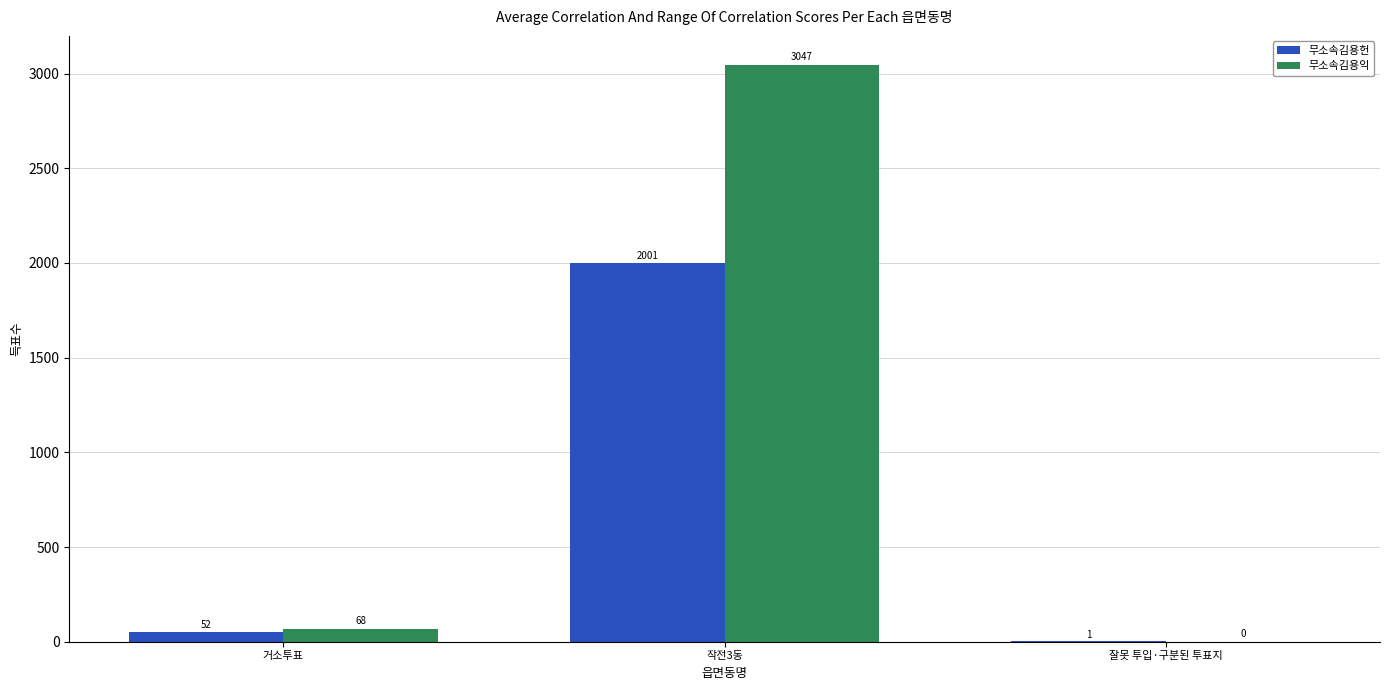

What is the approximate value of 무소속김용익 at 작전3동?

3047